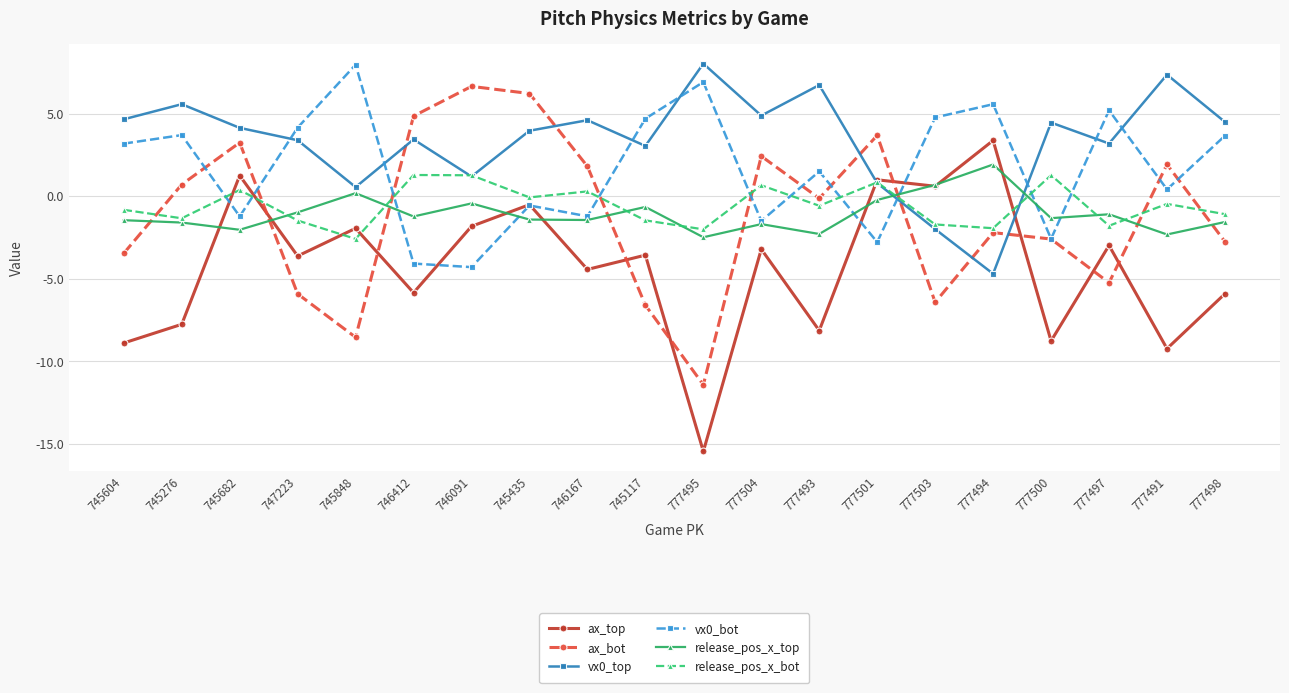

How many values in release_pos_x_top are below zero?

17